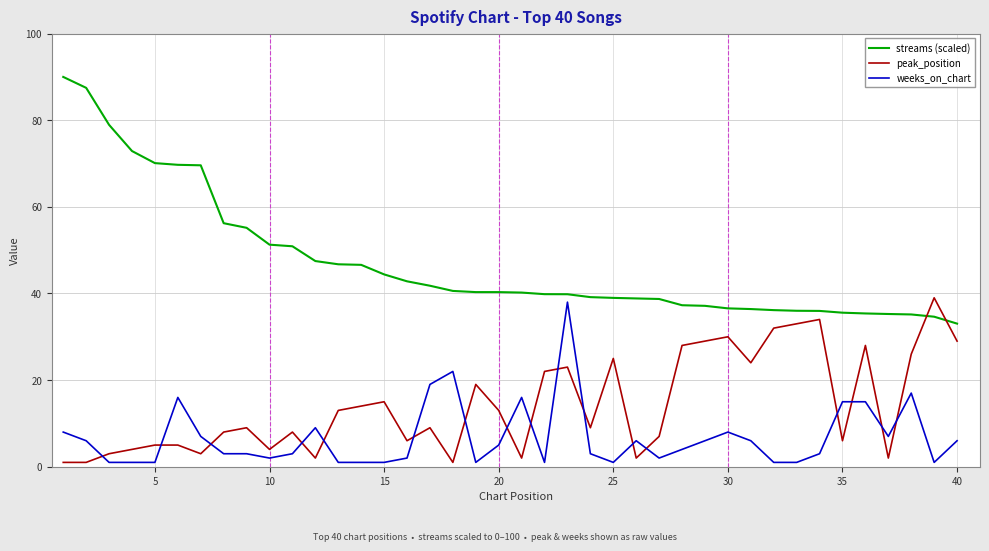

Which series has the largest range (max minus min)?

streams (scaled)